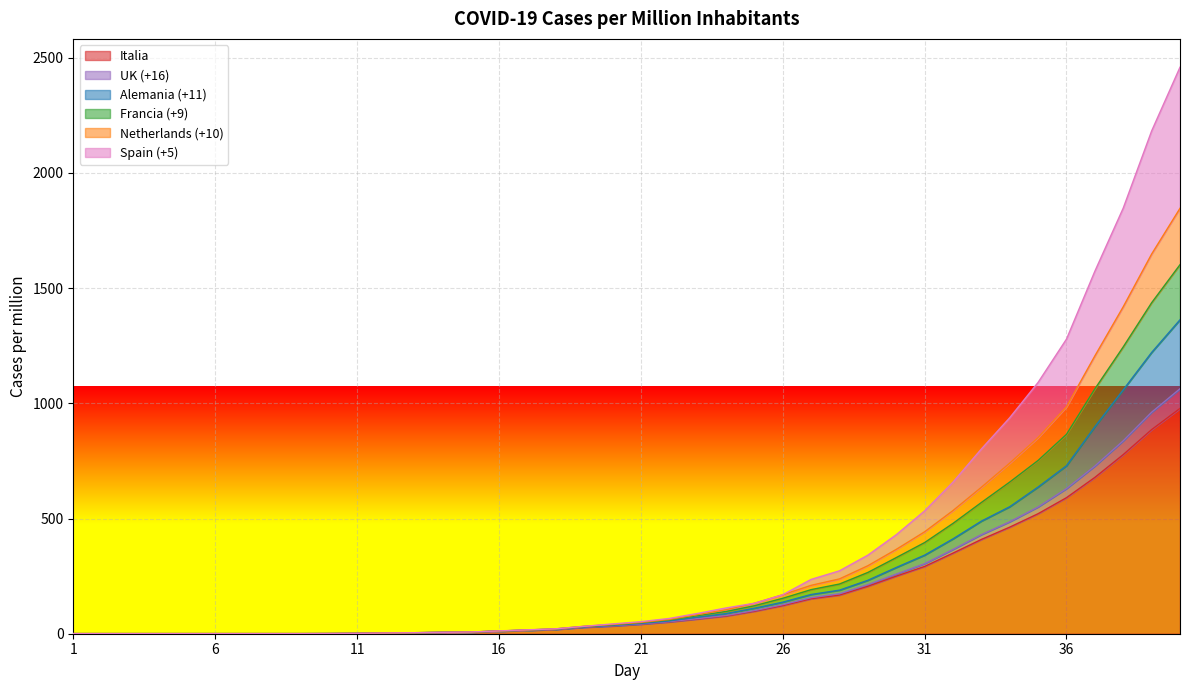

What are all the series names shown in the legend?

Italia, UK (+16), Alemania (+11), Francia (+9), Netherlands (+10), Spain (+5)